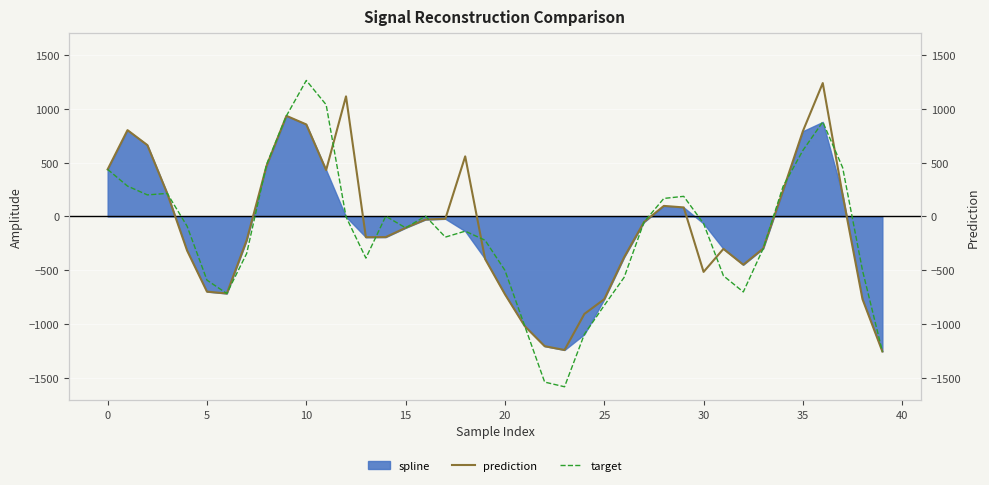

What is the value of the target point at the 20th from the left?

-220.2